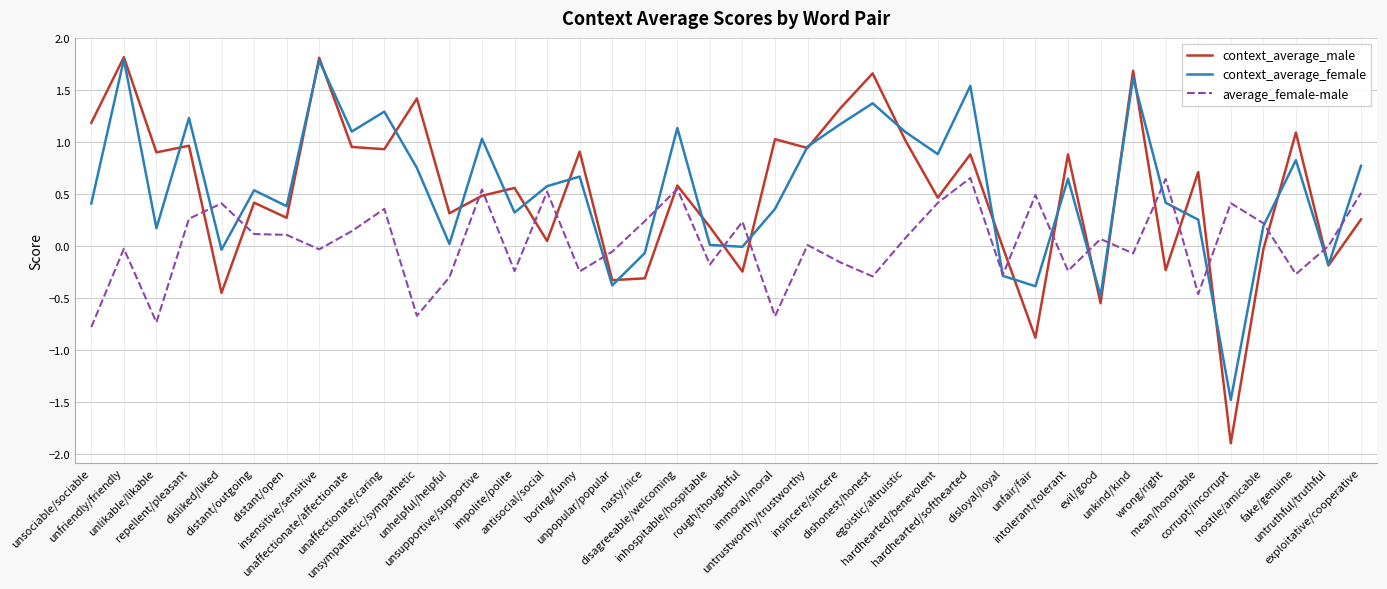

At hardhearted/softhearted, list the series in order from smallest to largest.

average_female-male, context_average_male, context_average_female